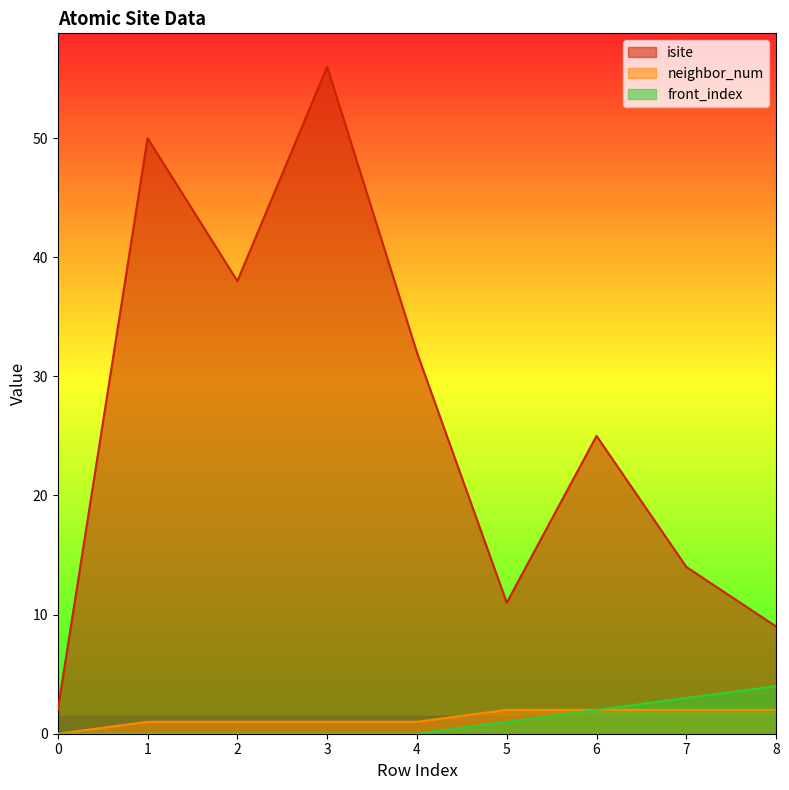

What is the sum of the front_index values at 0 and 7?

3